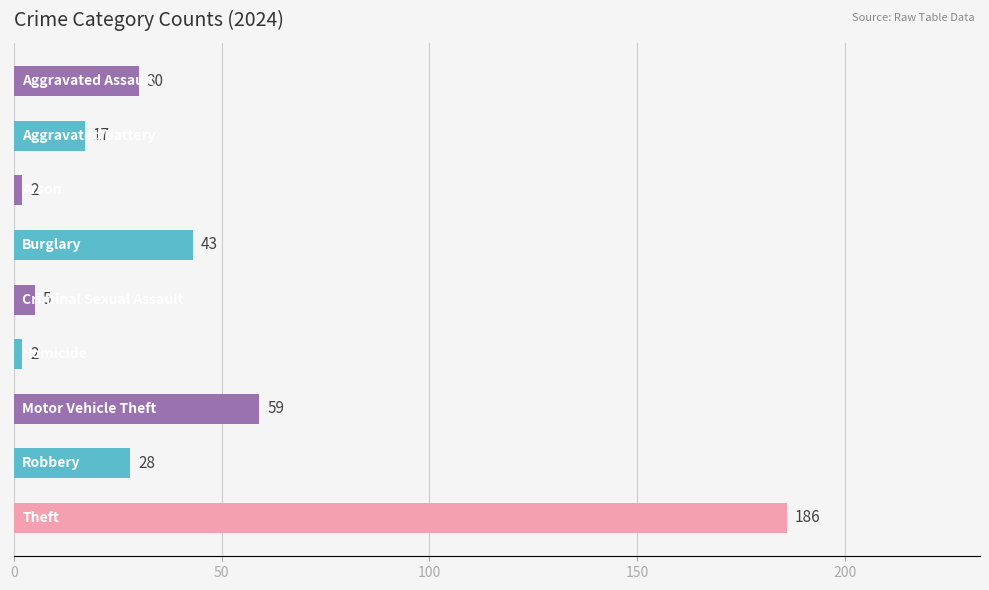

What is the greatest value displayed?

186